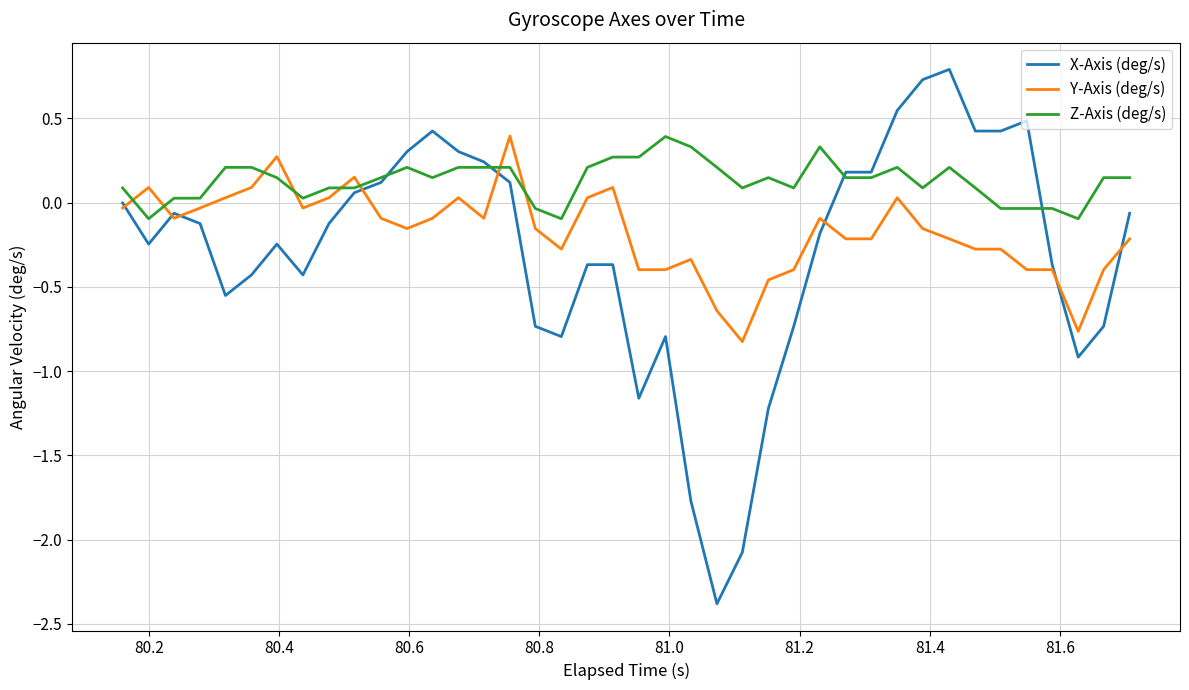

True or false: X-Axis (deg/s) and Z-Axis (deg/s) cross at least once.

True